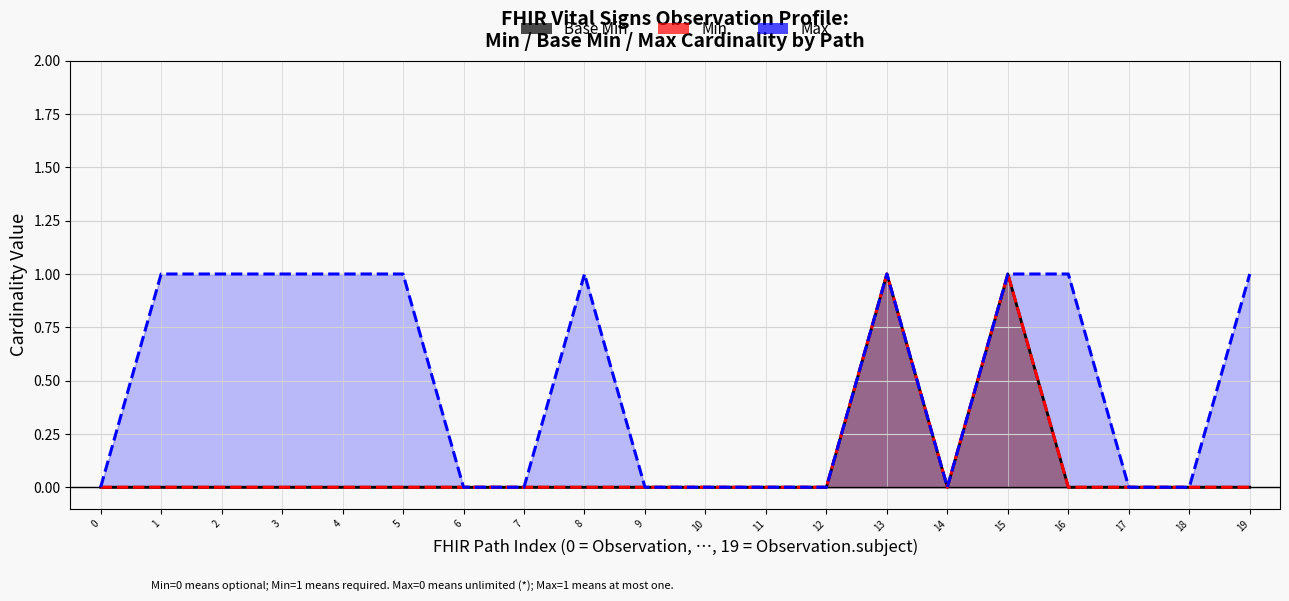

List the series in order of their peak value, highest first.

Base Min, Min, Max